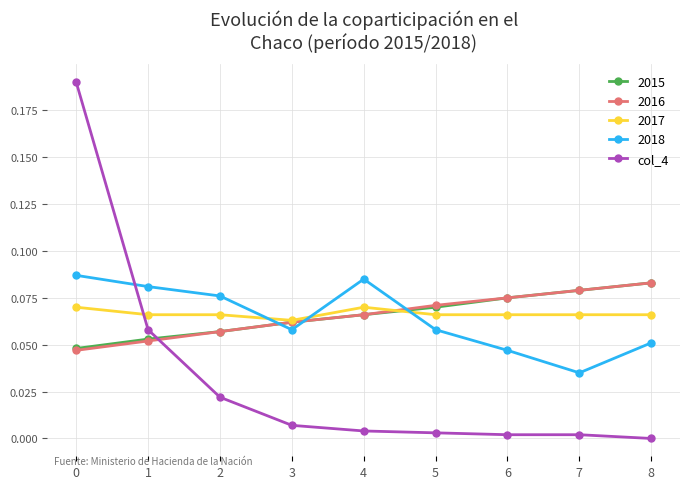

The 2015 series shows 0.1 at 0. True or false?

False